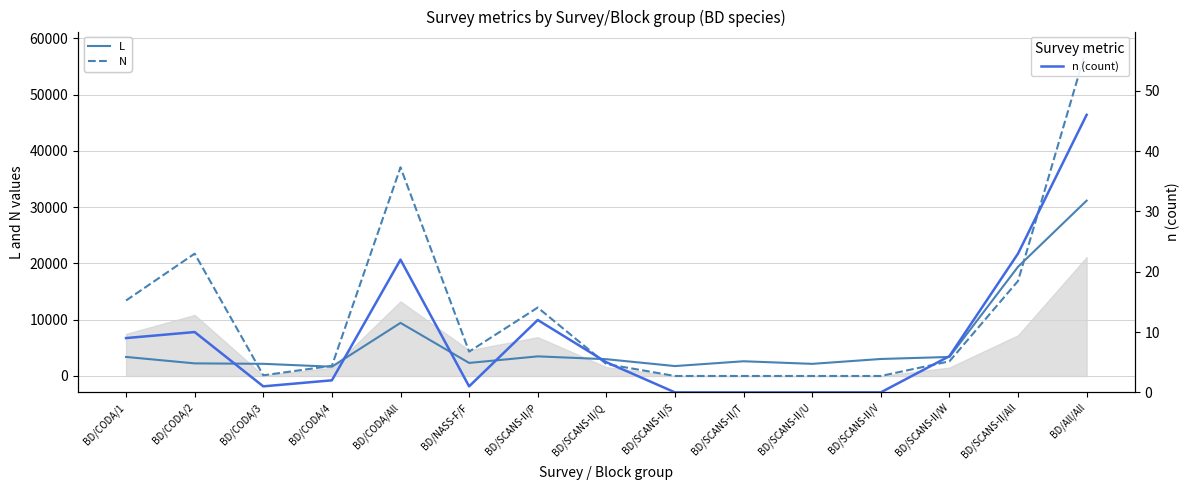

Is the value of N at BD/SCANS-II/Q greater than the value of L at BD/SCANS-II/P?

No